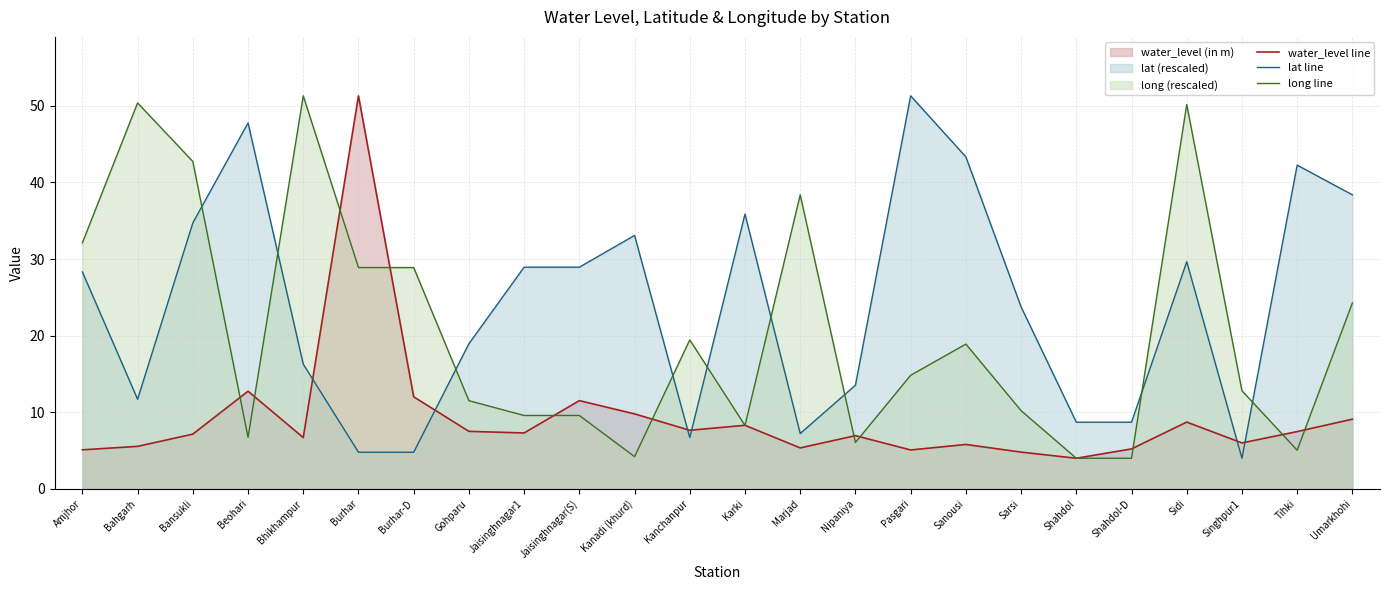

The water_level line series shows 8.1 at Bahgarh. True or false?

False